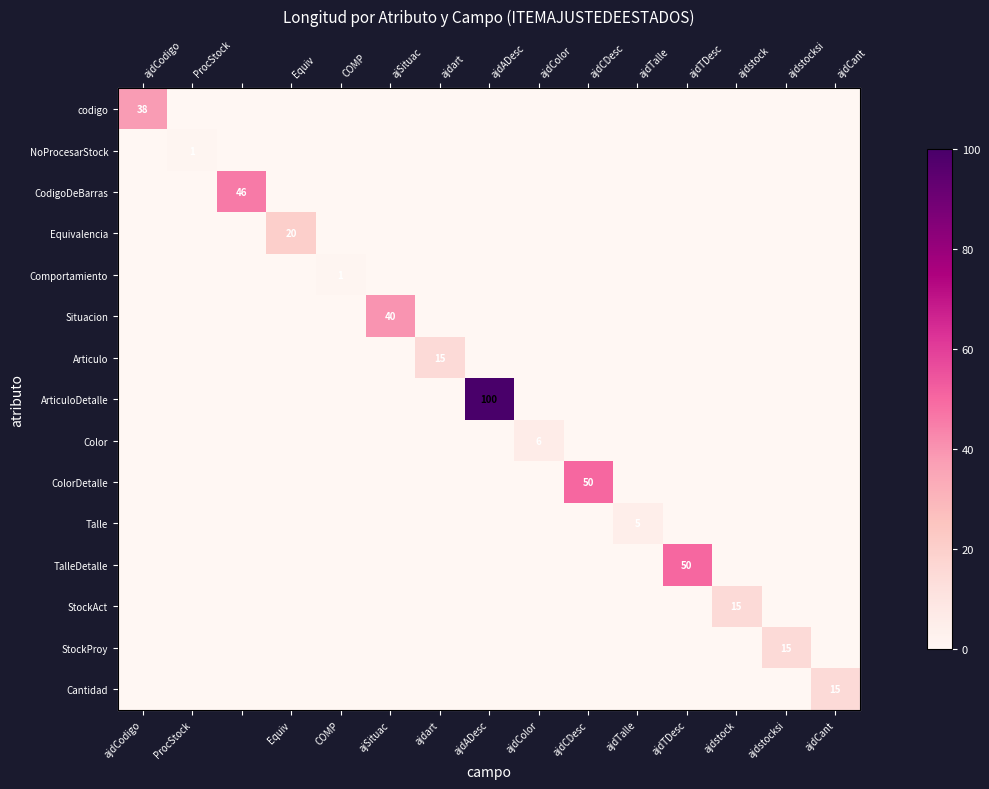

The Equivalencia series shows 10 at ProcStock. True or false?

False